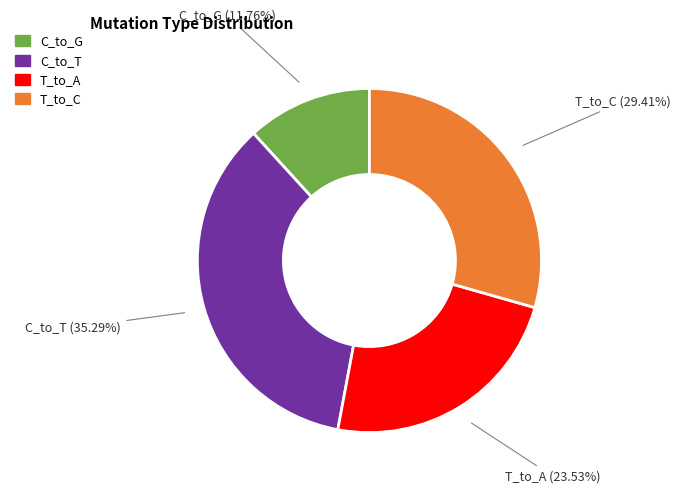

How many segments does this pie chart have?

4